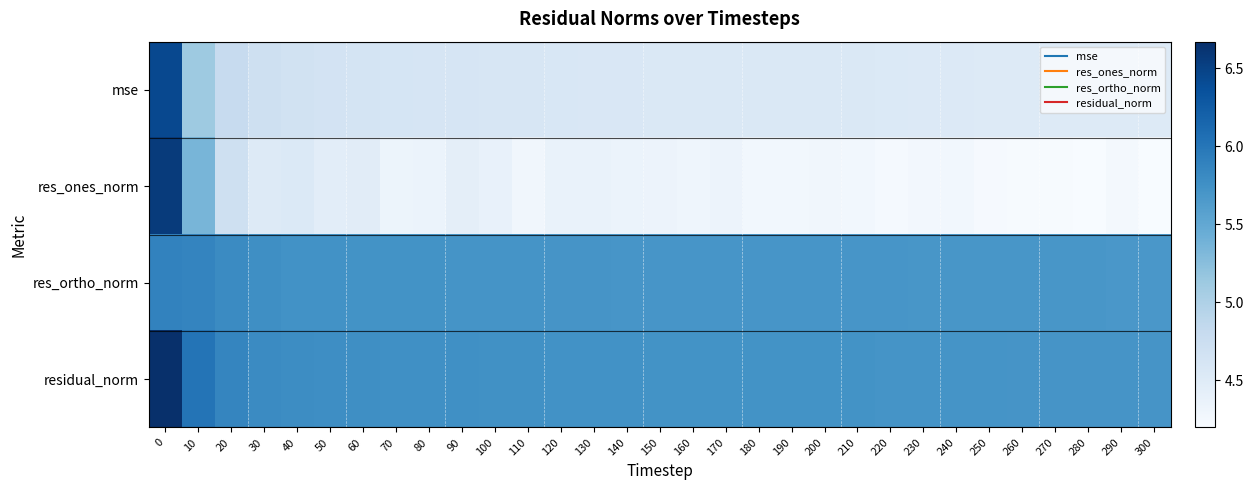

List the series in order of their peak value, highest first.

residual_norm, res_ones_norm, mse, res_ortho_norm